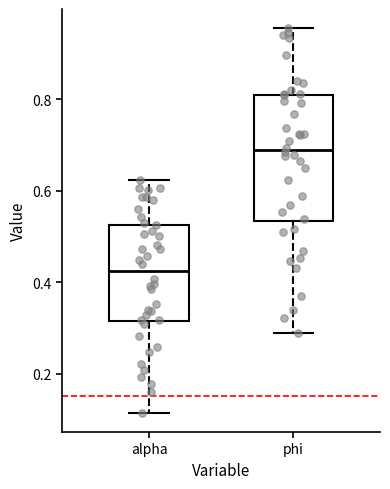

Reading left to right, transcribe this box plot: for each box, give where its median line is, the range the box spans, and where its two whiskers end, as read against the y-axis. The values are not printed on the chart, so give them approximately, as read against the axis.

alpha: median 0.42, box 0.32 to 0.52, whiskers 0.12 to 0.62
phi: median 0.68, box 0.54 to 0.80, whiskers 0.28 to 0.96